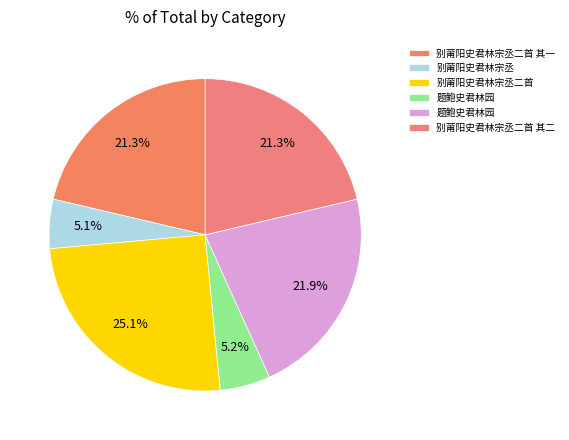

How many segments does this pie chart have?

6